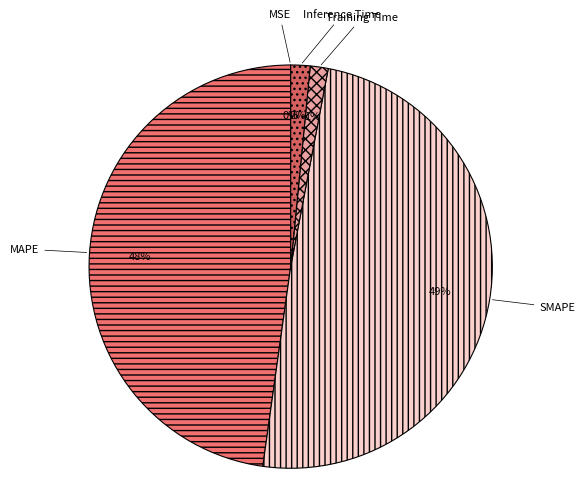

What percentage is the SMAPE slice, to the nearest percent?

49%